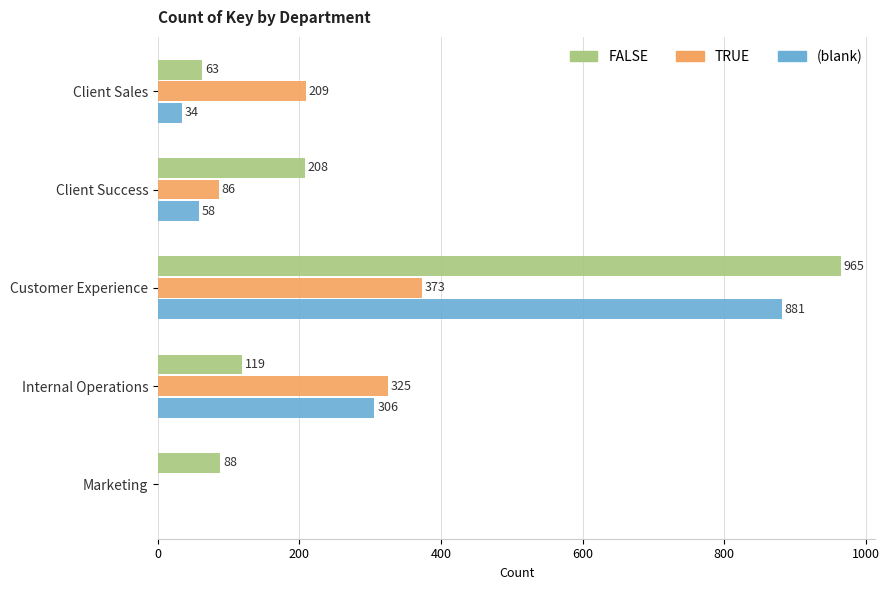

At which category is the sum across all series the highest?

Customer Experience